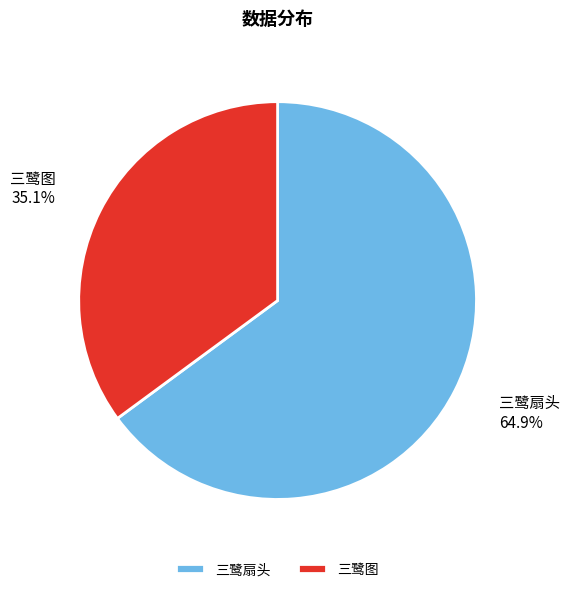

Count the number of slices in the pie.

2